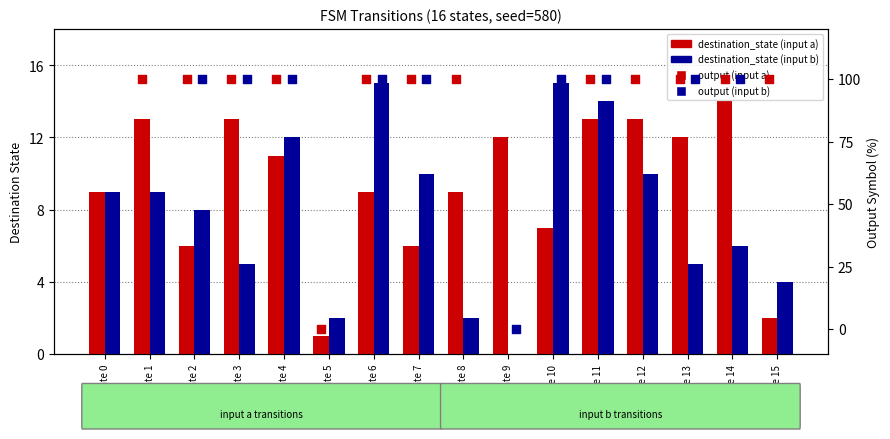

What is the total value across all series at State 10?

122